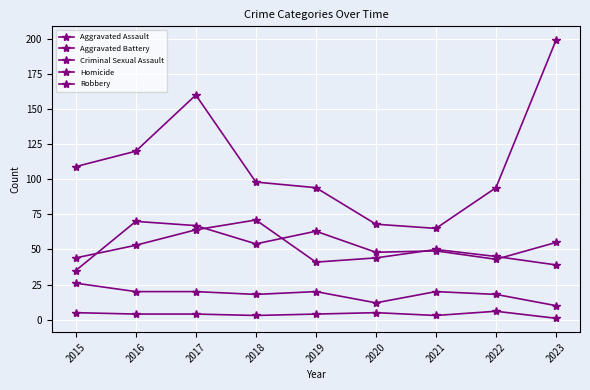

True or false: Aggravated Battery and Criminal Sexual Assault intersect in this chart.

False